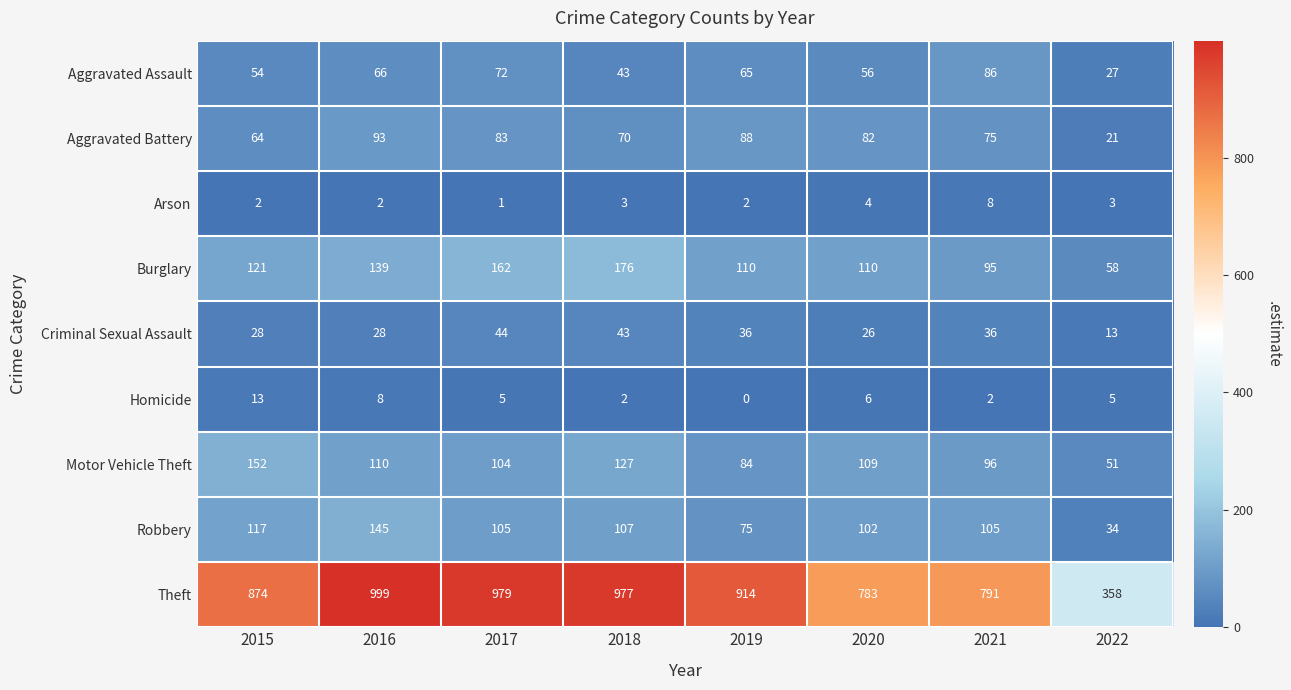

At how many categories does at least one series exceed 262?

8